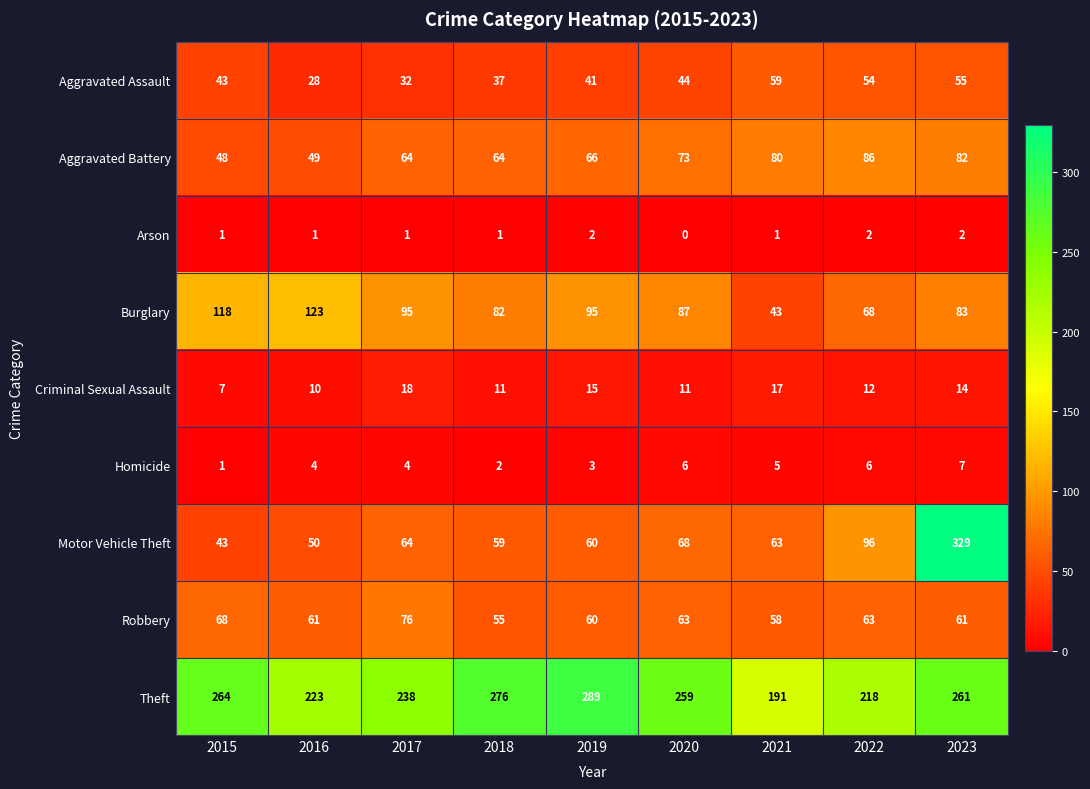

What is the difference between the second highest and minimum values in the Arson series?

2